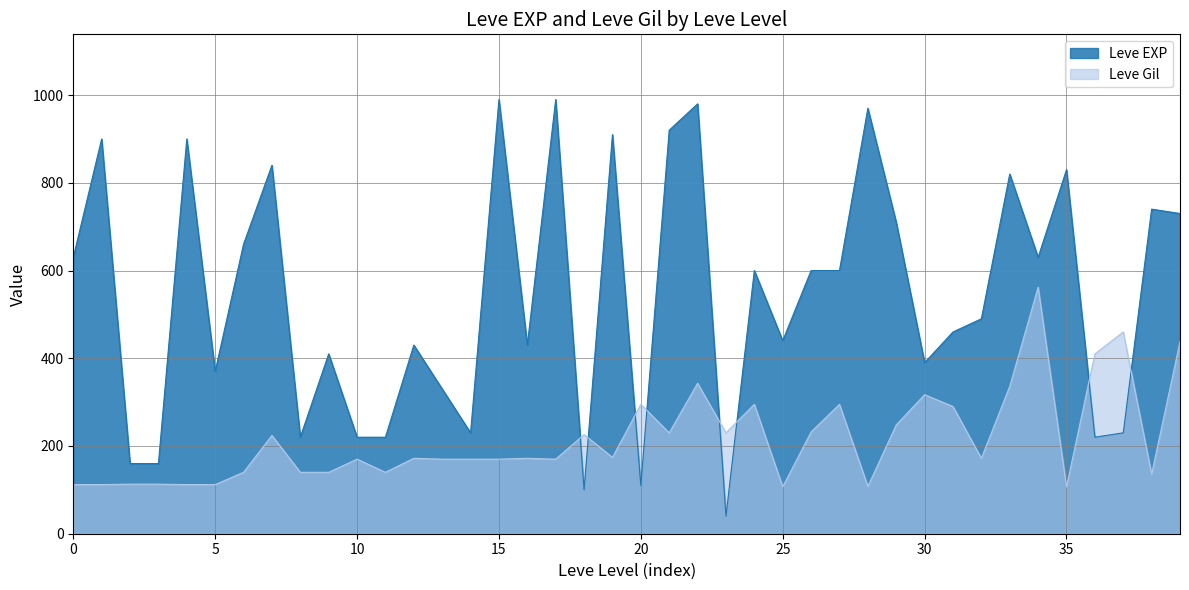

After their last crossing, which series has the higher values: Leve EXP or Leve Gil?

Leve EXP